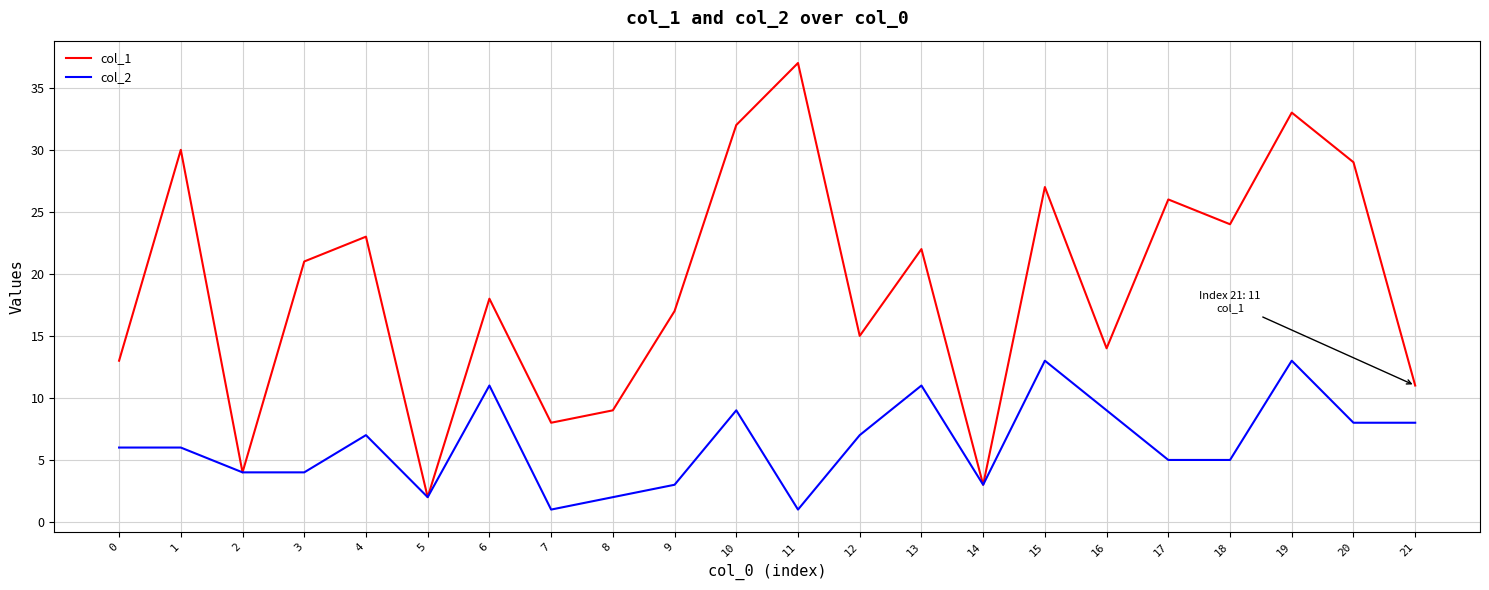

Between 10 and 17, which series saw the biggest shift?

col_1